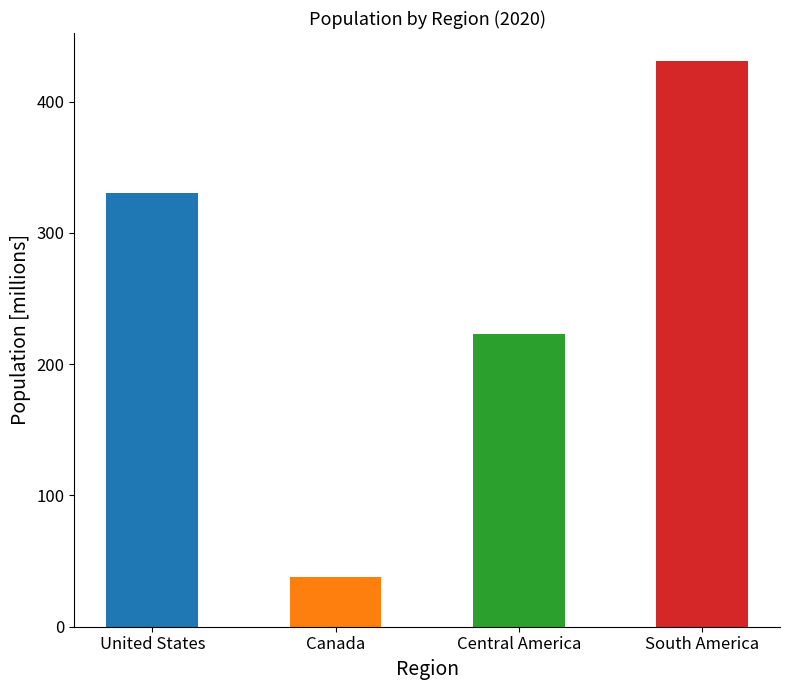

List the labels in order of value, smallest first.

Canada, Central America, United States, South America